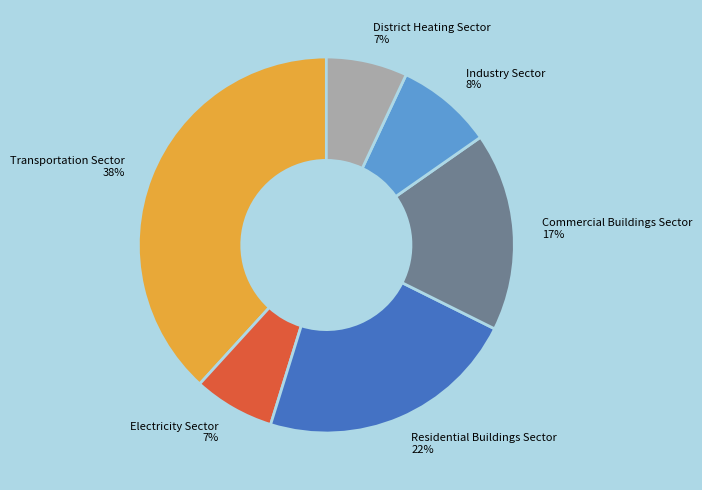

Is the sum of Residential Buildings Sector and Commercial Buildings Sector greater than half?

No